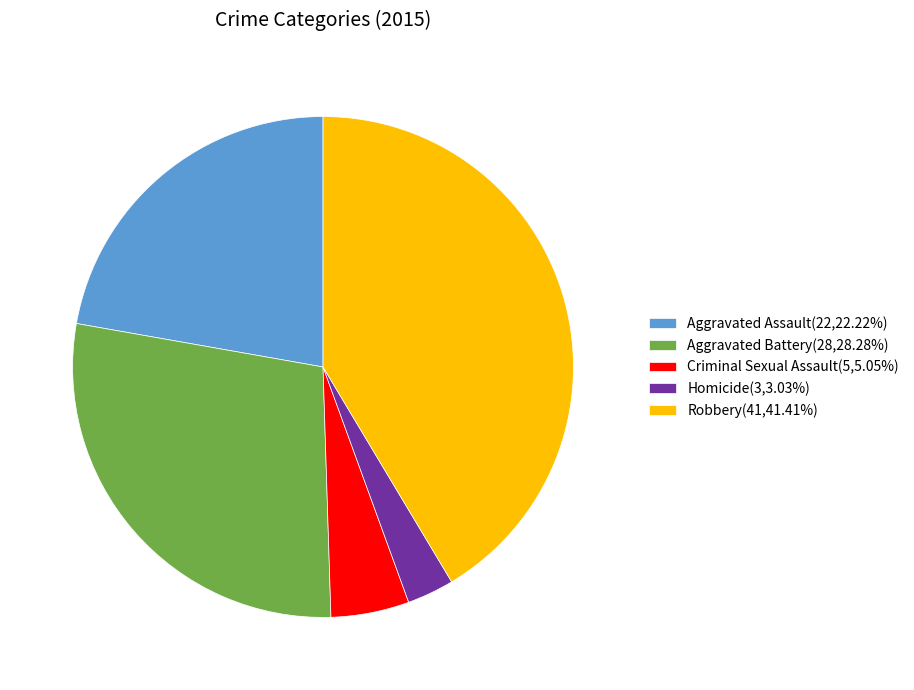

True or false: Criminal Sexual Assault accounts for 13% of the total.

False